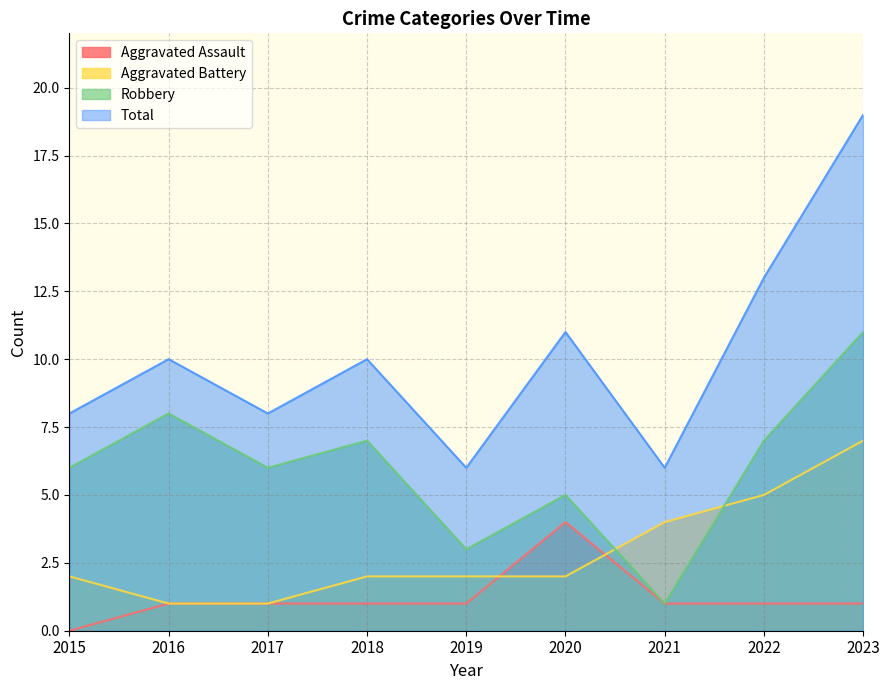

In Robbery, how many points are higher than both neighbors (excluding endpoints)?

3